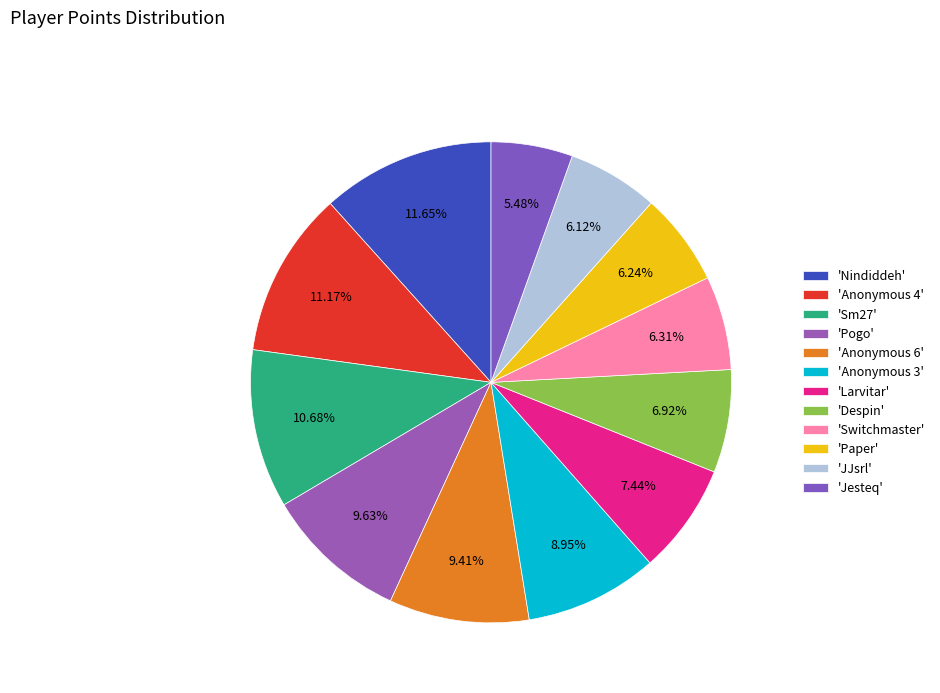

How many slices are in this pie chart?

12